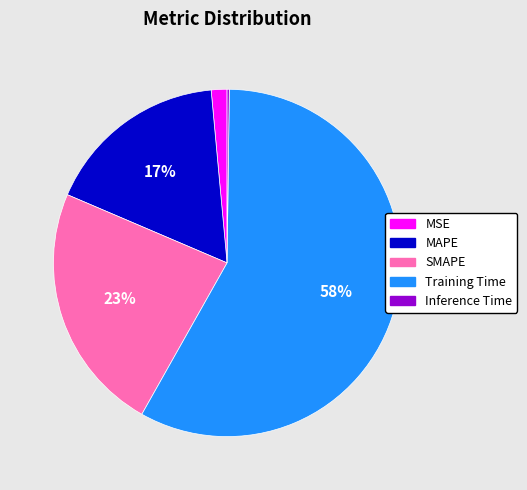

What percentage is the MAPE slice, to the nearest percent?

17%